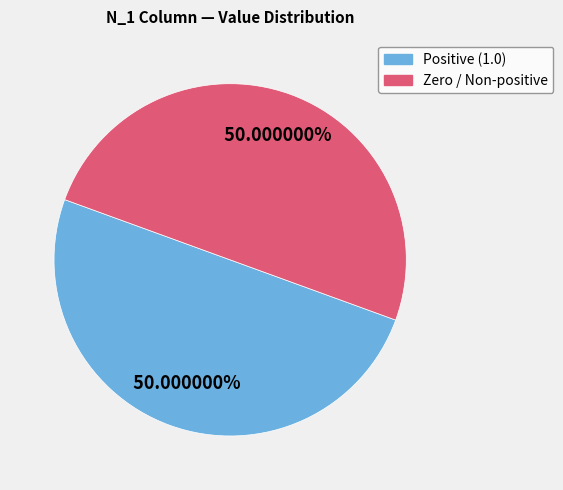

Approximately how many times larger is the value at Positive (1.0) compared to Zero / Non-positive?

1.0